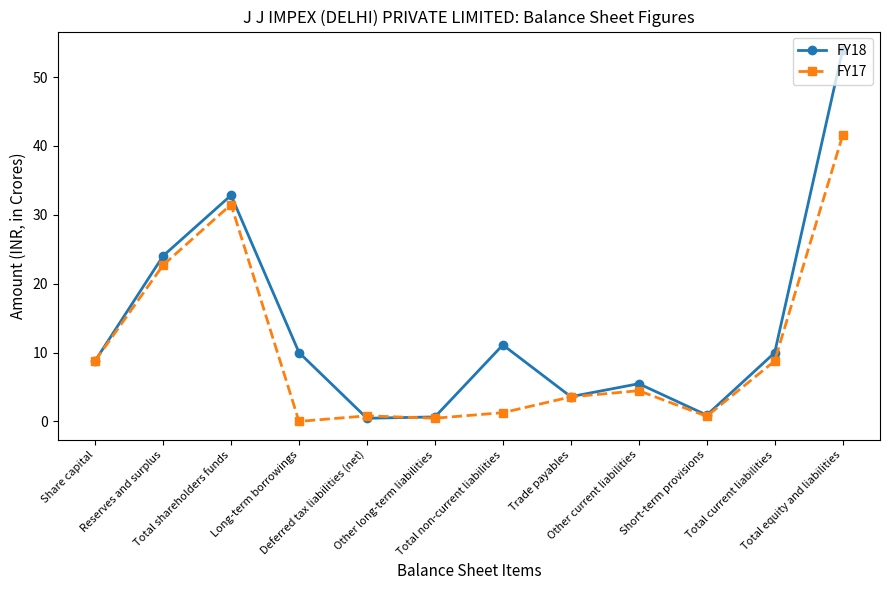

What position from the left is Total current liabilities?

11